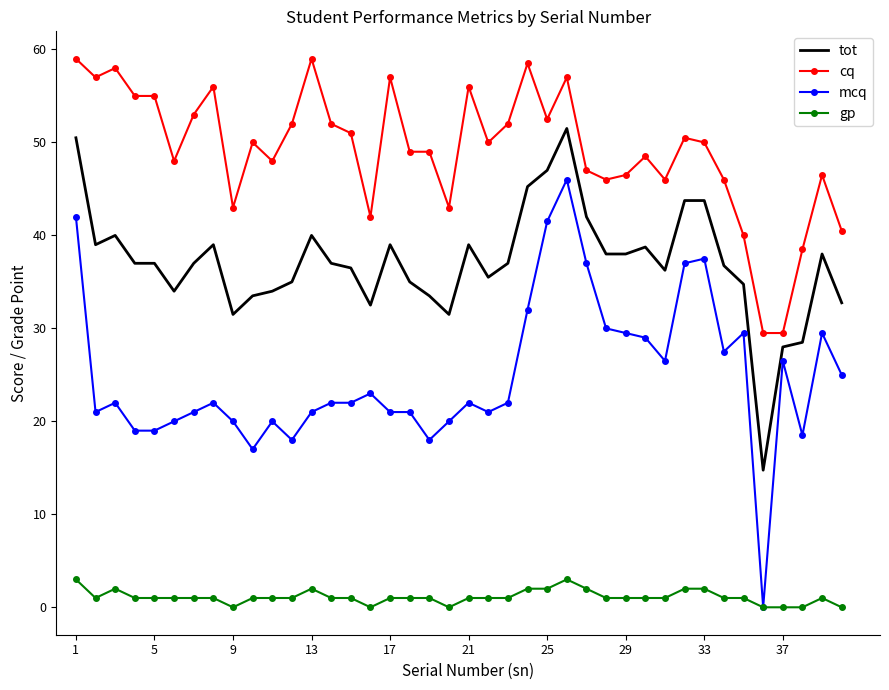

True or false: mcq and cq intersect in this chart.

False